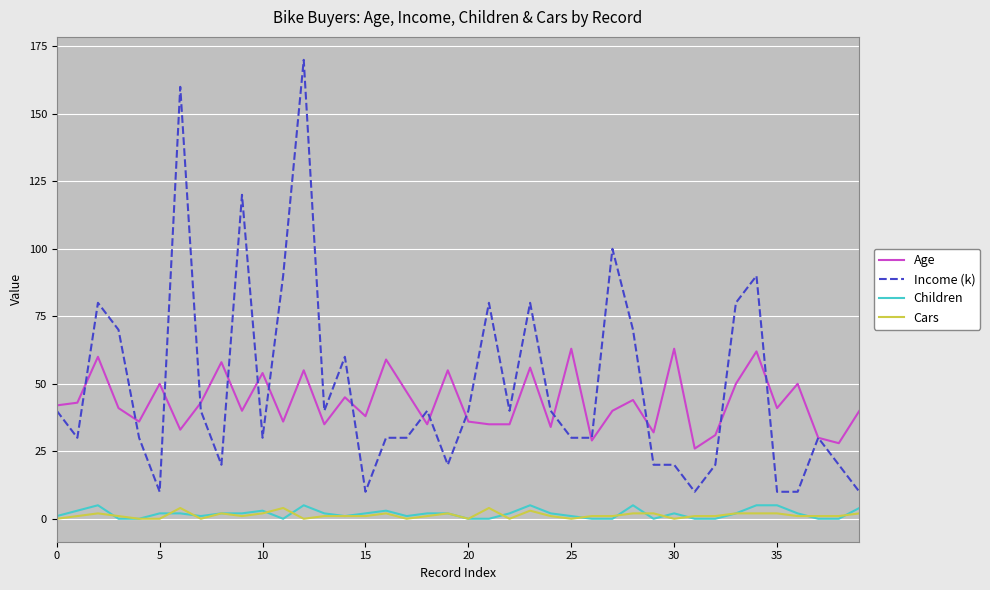

What is the minimum value for Age?

26